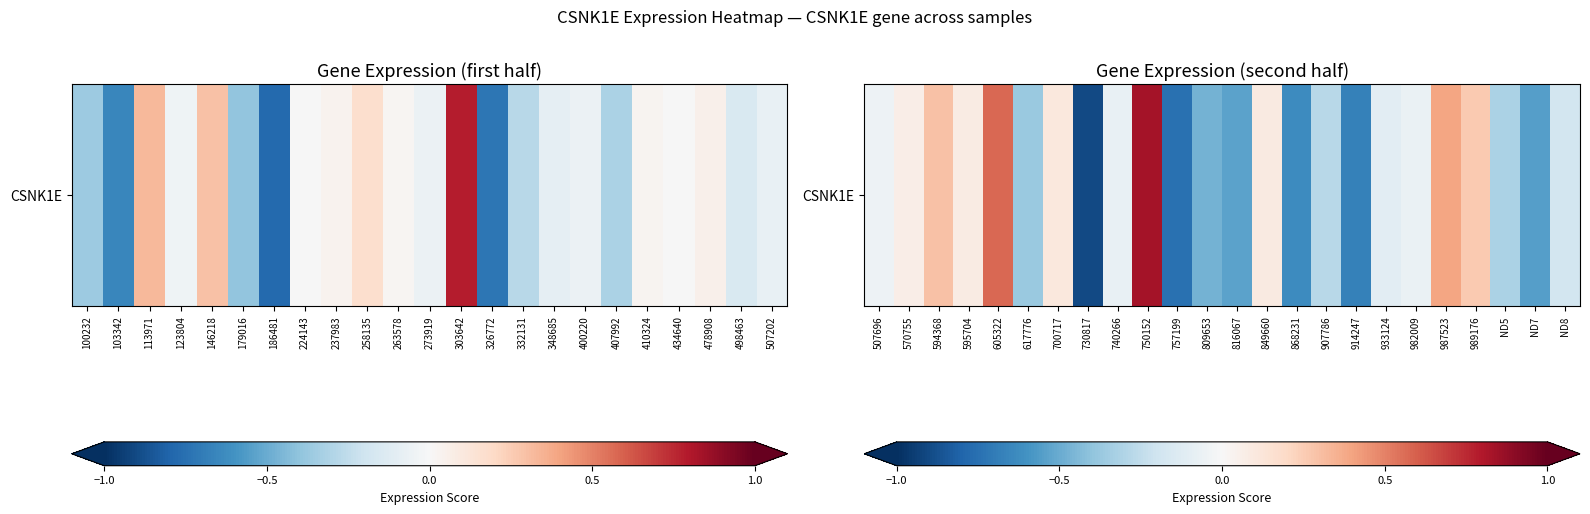

The chart shows a value of 0.7 at 987523. True or false?

False